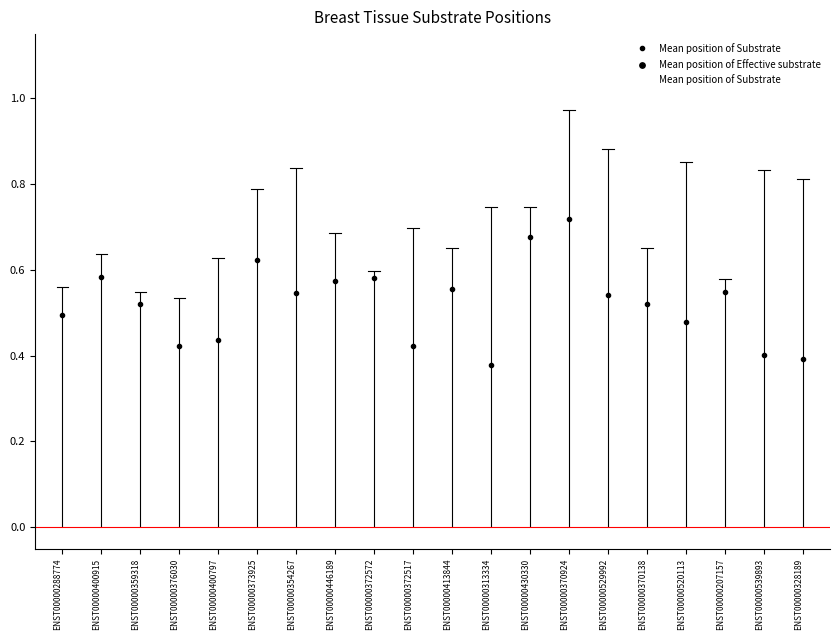

Which has a higher value, ENST00000520113 or ENST00000359318?

ENST00000359318